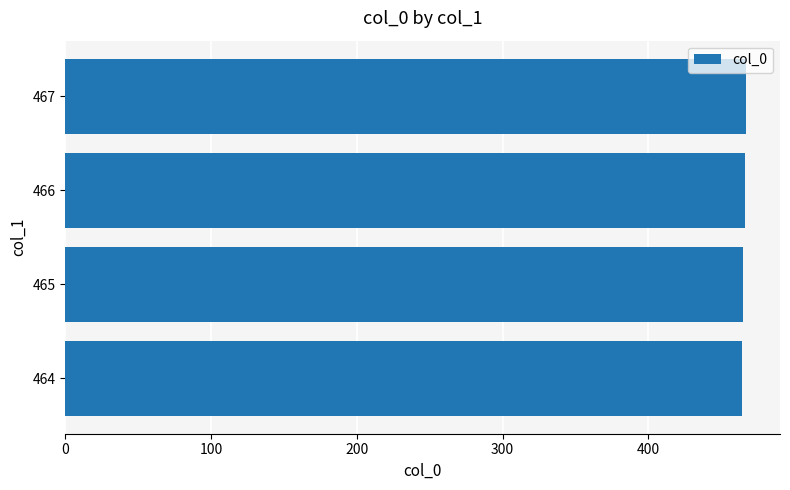

Is it true that the value at 467 is 802?

False